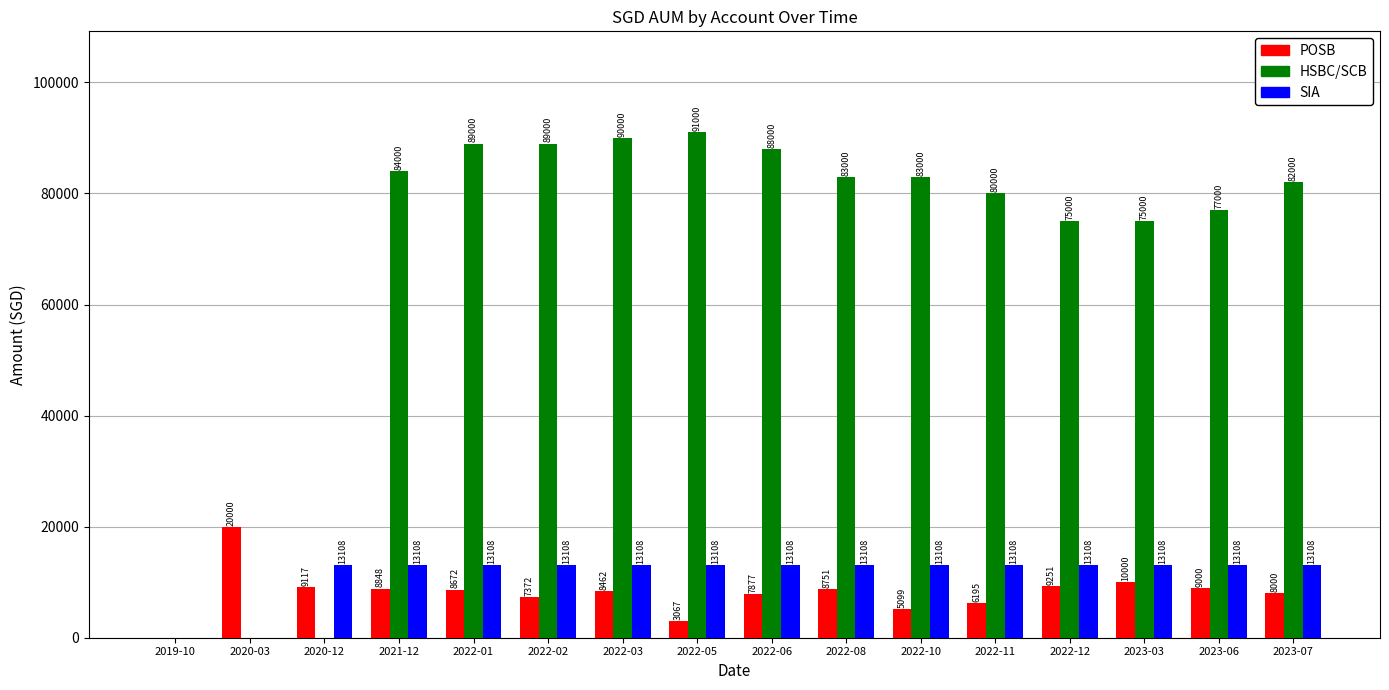

True or false: POSB has a value of 29164 at 2020-03.

False